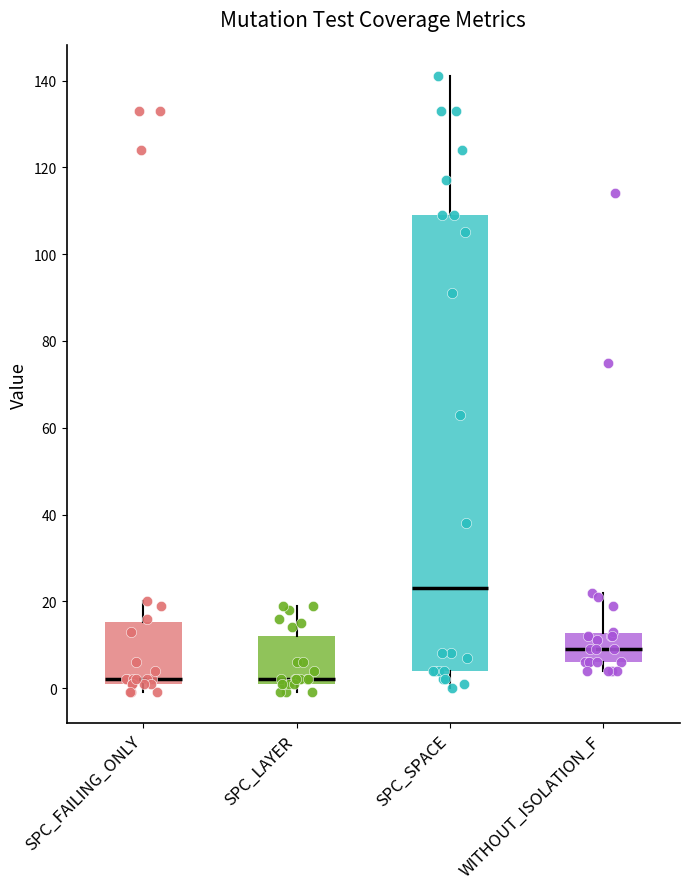

Which box is the tallest, from its lower edge to its upper edge?

SPC_SPACE